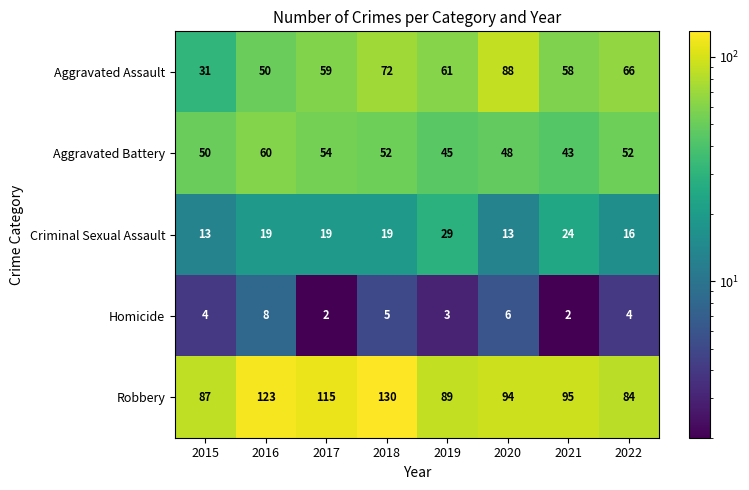

At which category is the sum across all series the highest?

2018